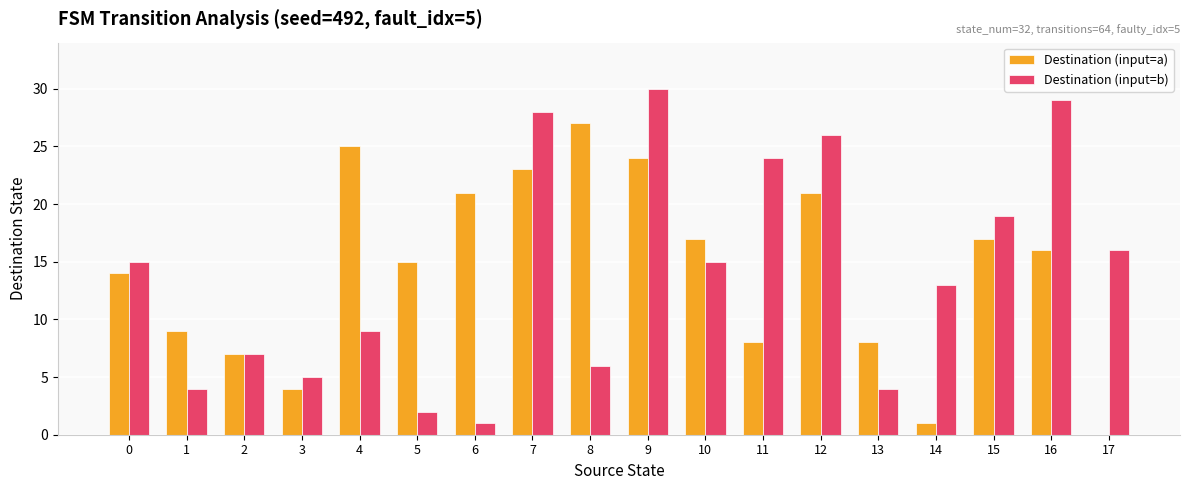

At which category is the sum across all series the highest?

9